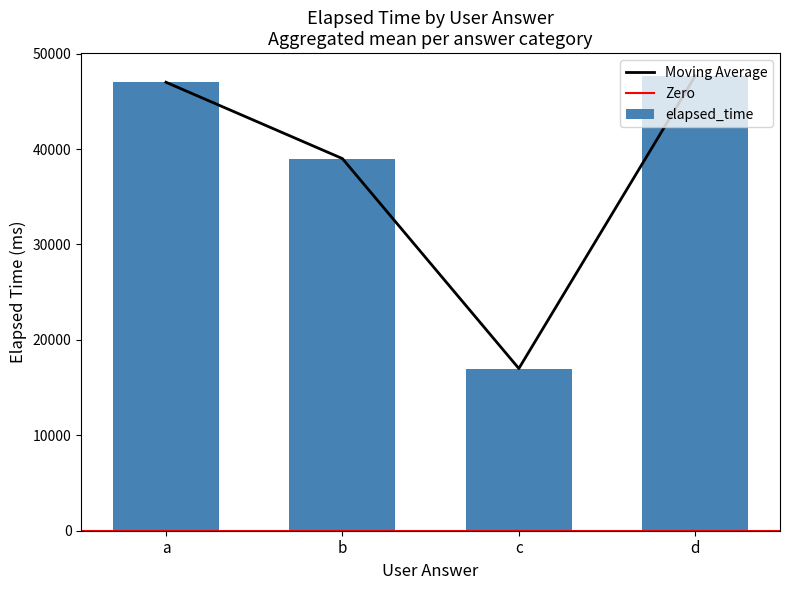

At which label does Moving Average reach its minimum?

c